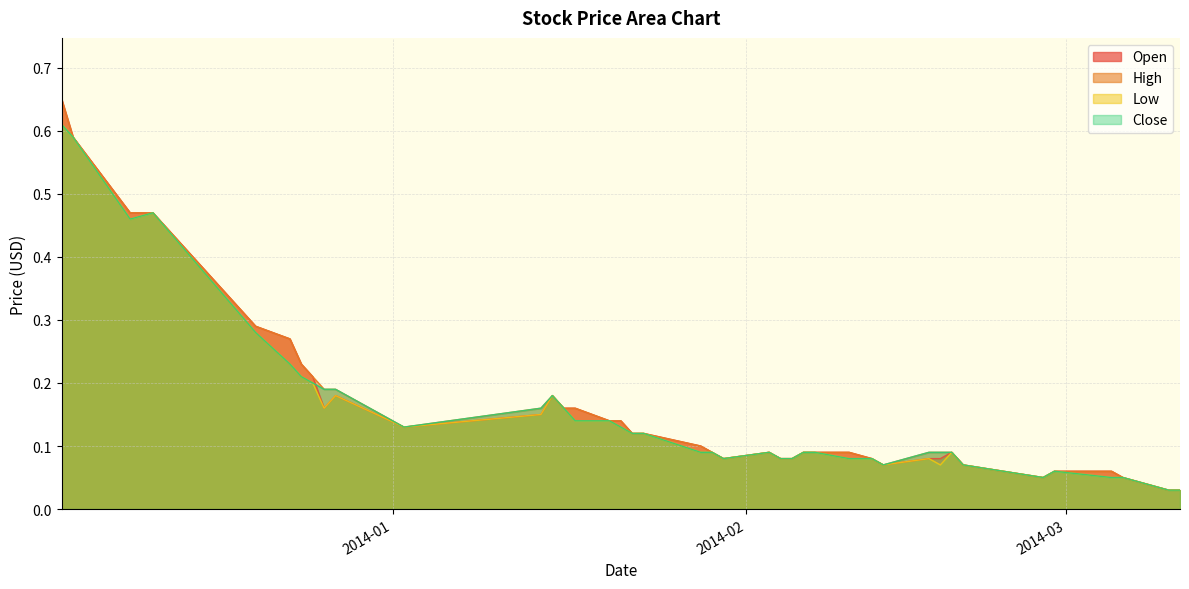

Which label corresponds to the smallest value in the chart?

2014-03-10